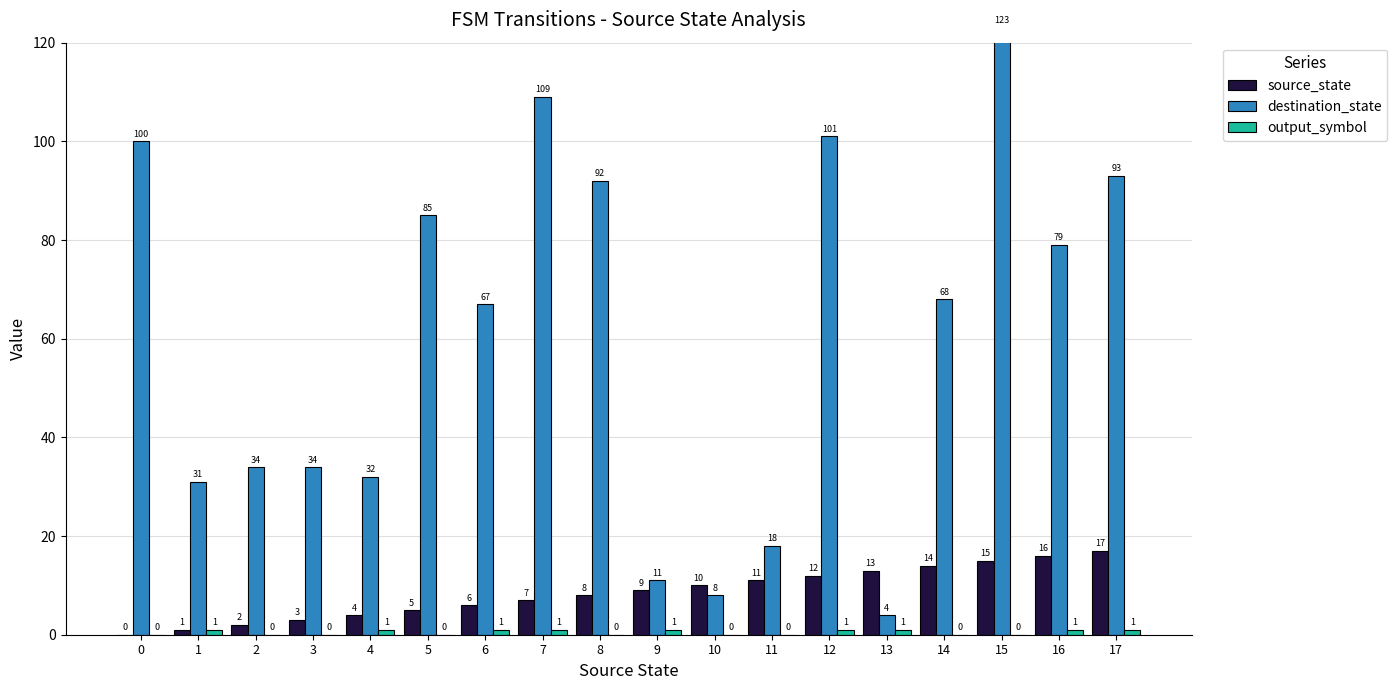

Rank the series at 17 from highest to lowest value.

destination_state, source_state, output_symbol